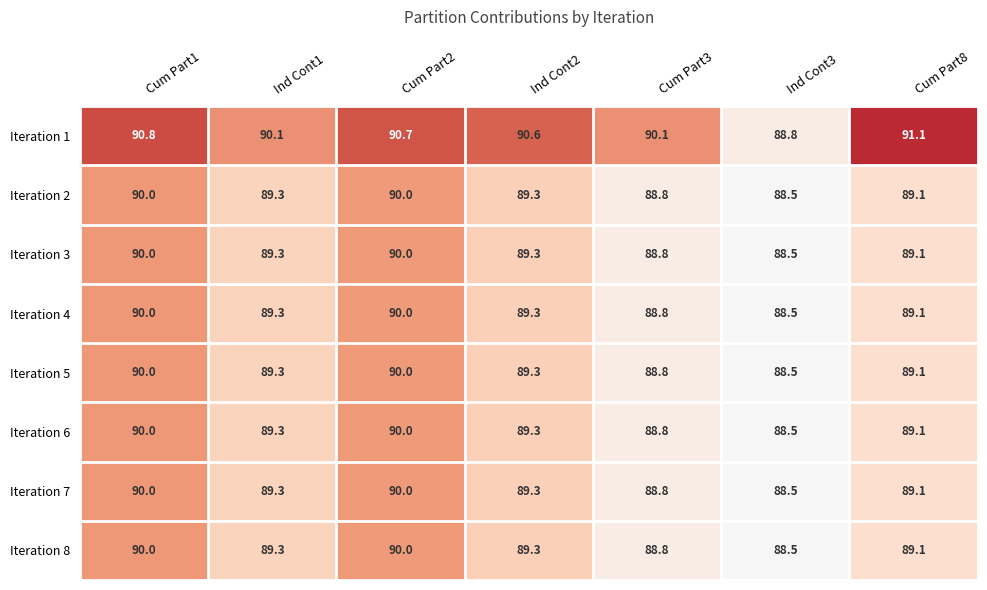

At which category is the sum across all series the highest?

Cum Part1